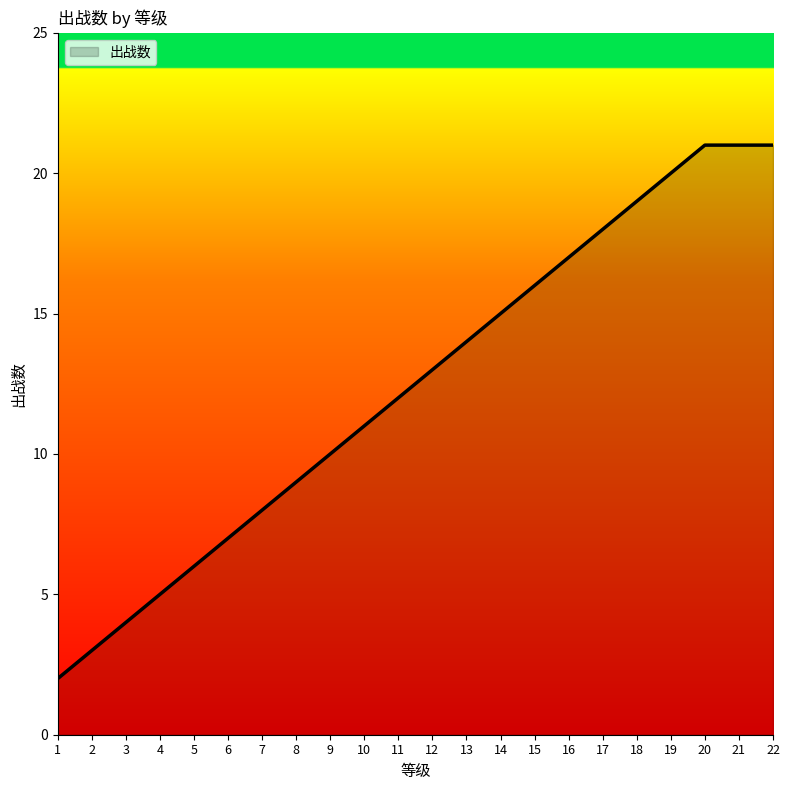

True or false: there are more than 2 points higher than both neighbors.

False